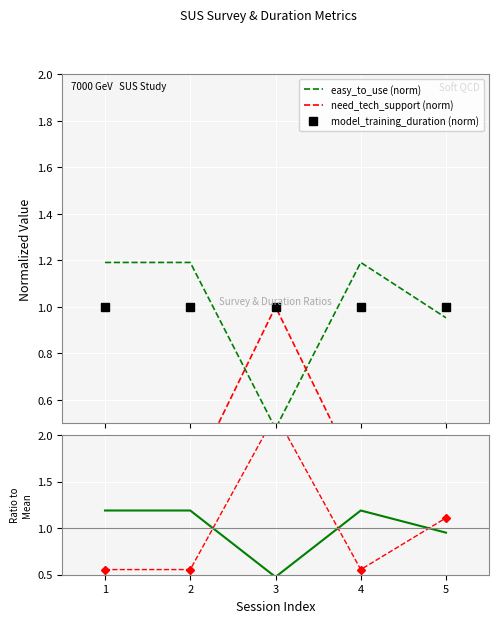

In need_tech_support (norm), how many points are higher than both neighbors (excluding endpoints)?

1